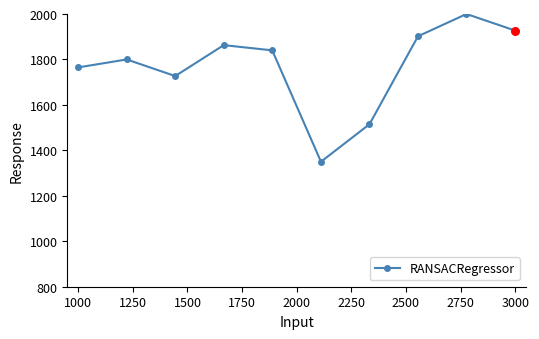

What is the difference between the maximum and minimum values?

650